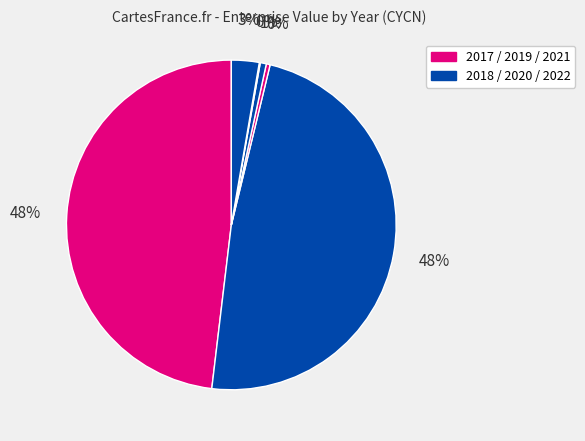

What is the largest slice in the pie chart?

2018